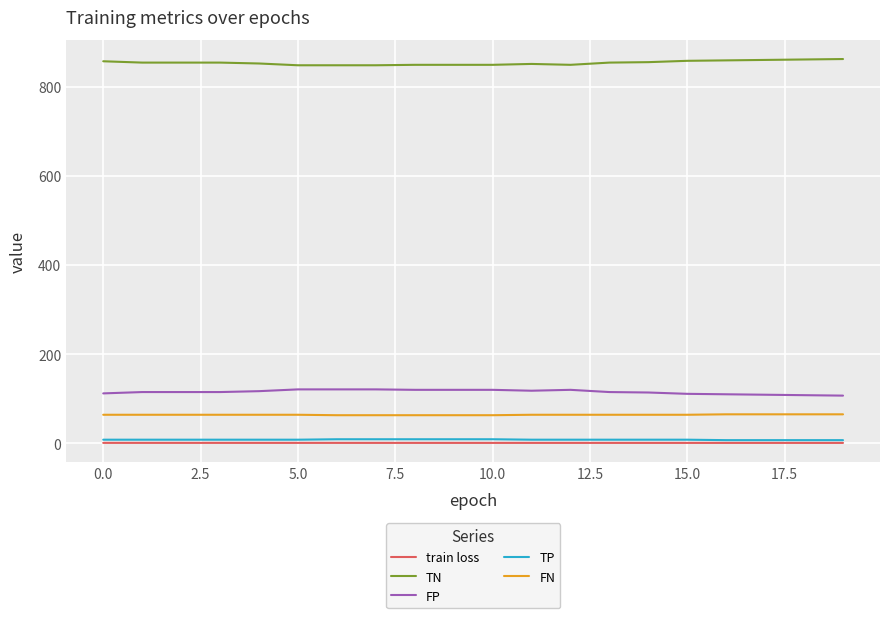

What is the highest value of the TN series?

863.0